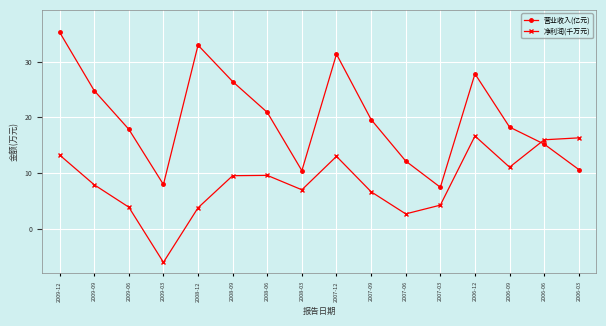

What are all the series names shown in the legend?

营业收入(亿元), 净利润(千万元)